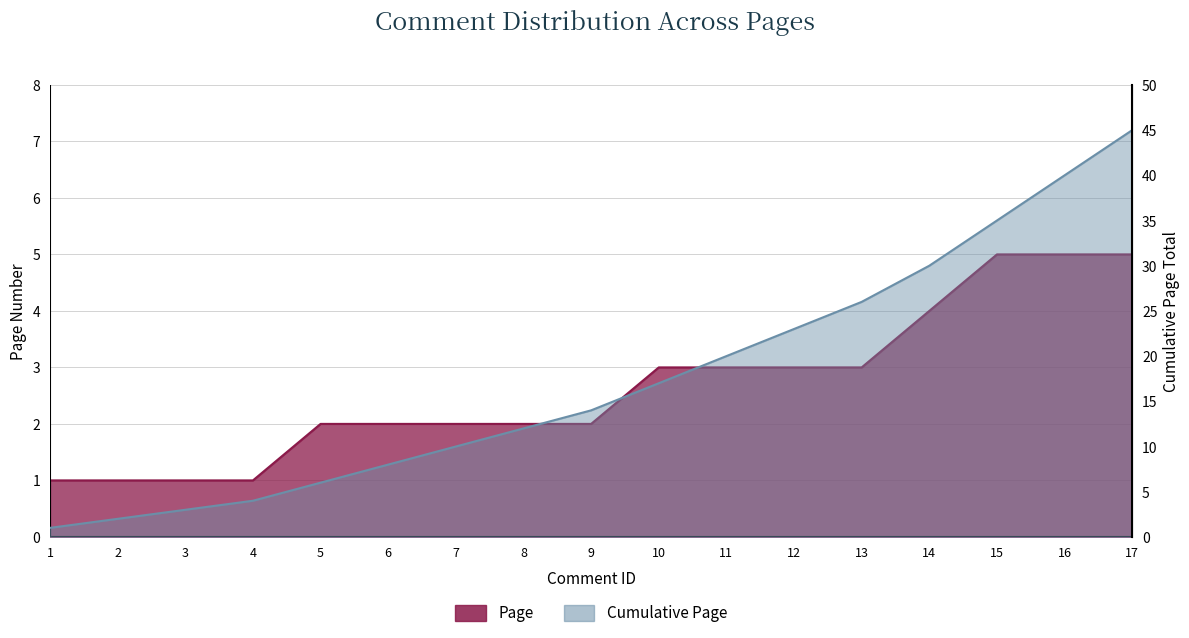

The value of Page at 11 is 1. True or false?

False